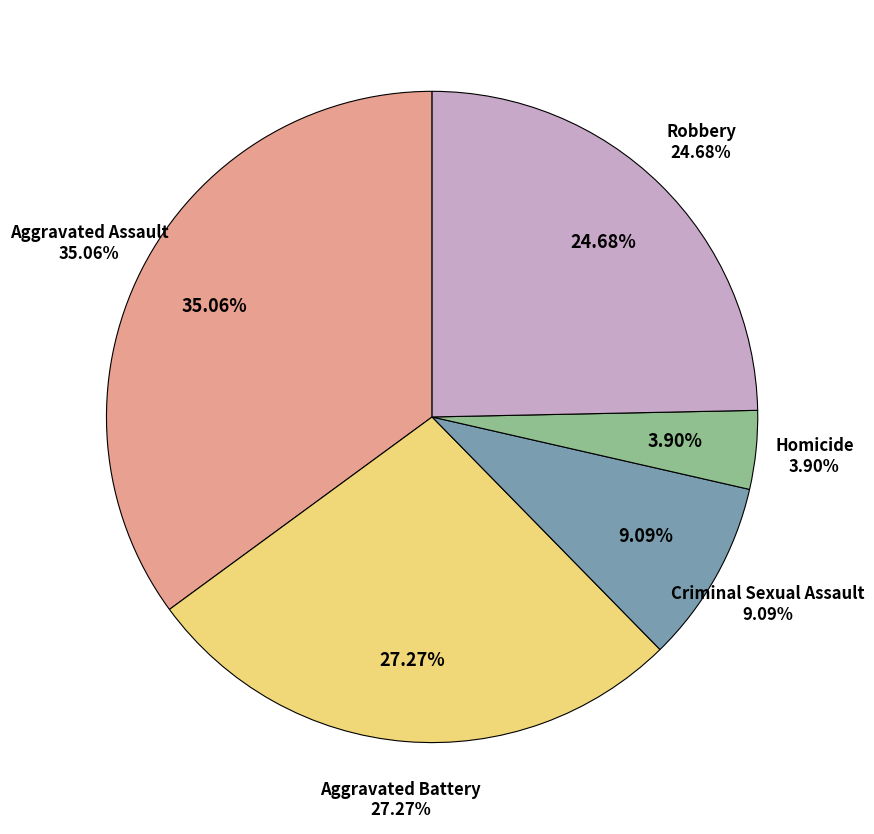

Is it true that Robbery is 25% of the pie?

True